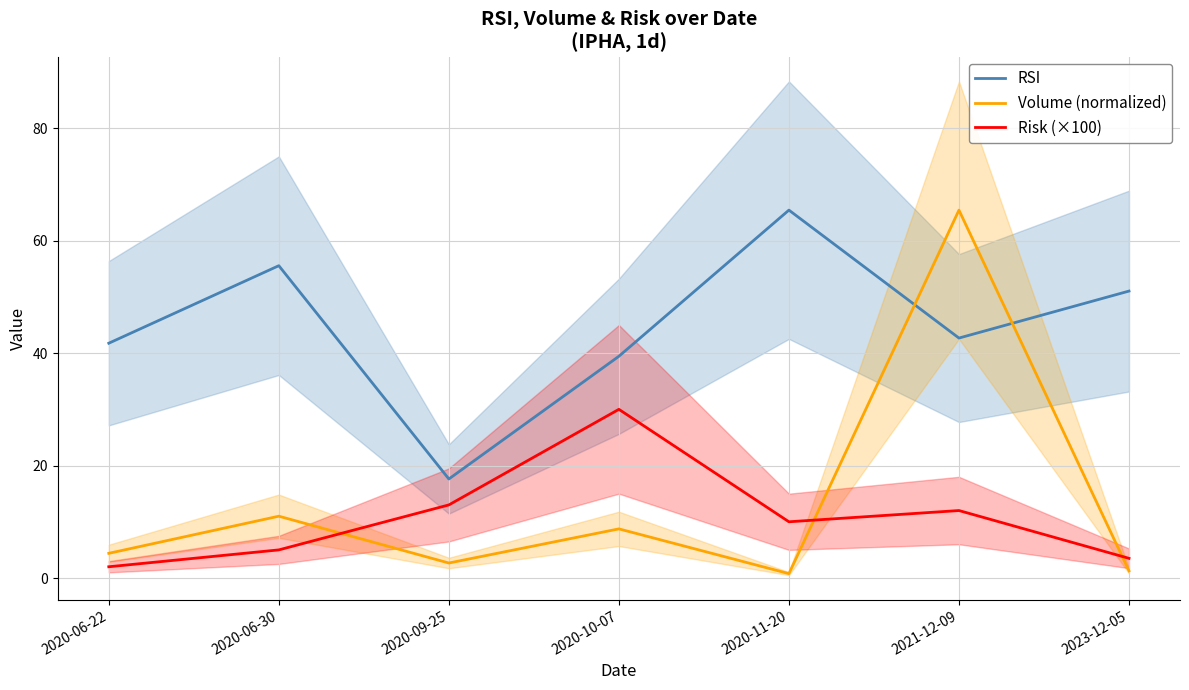

What is the total value across all series at 2020-09-25?

33.3